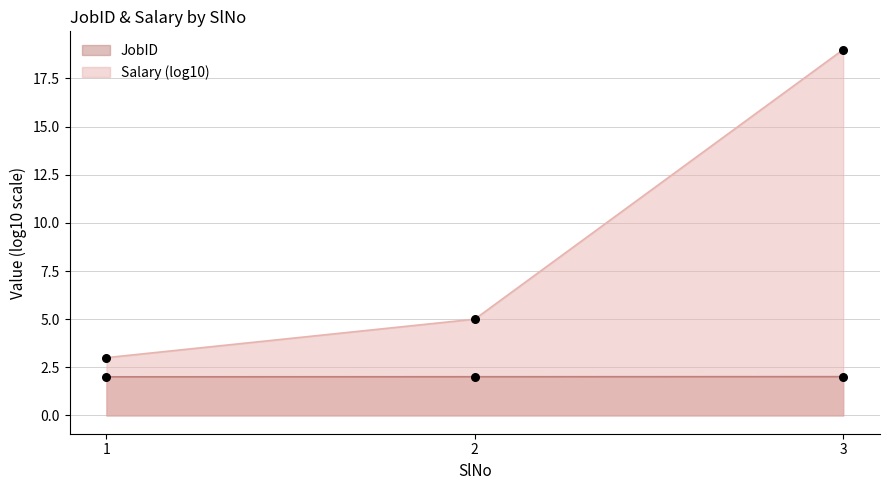

At which category is the sum across all series the highest?

3